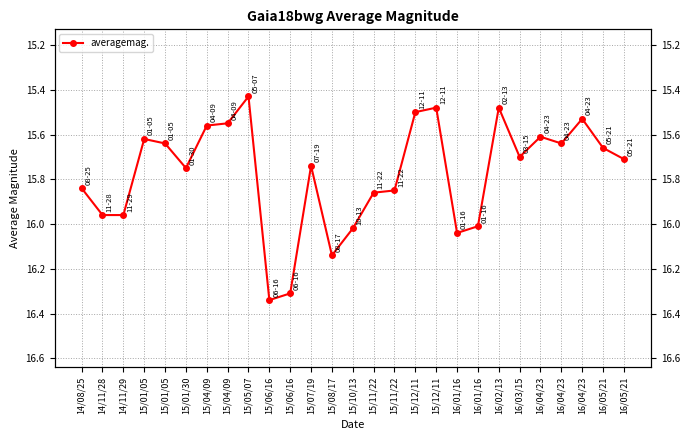

The value at 15/06/16 is 4.6. True or false?

False